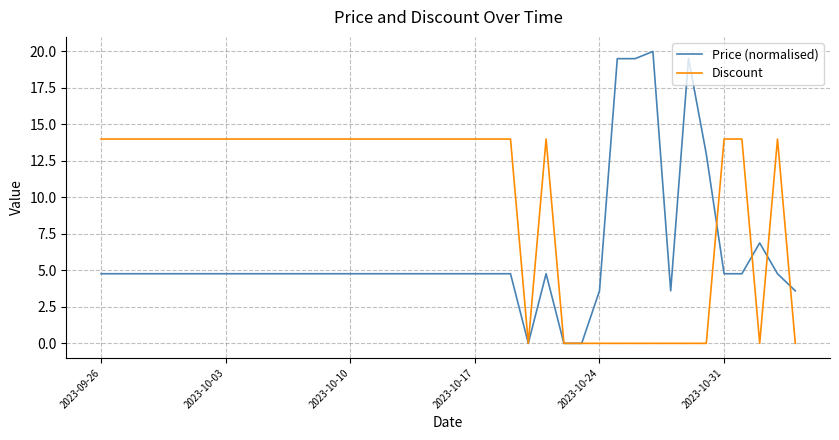

Rank the series by their average value, from lowest to highest.

Price (normalised), Discount